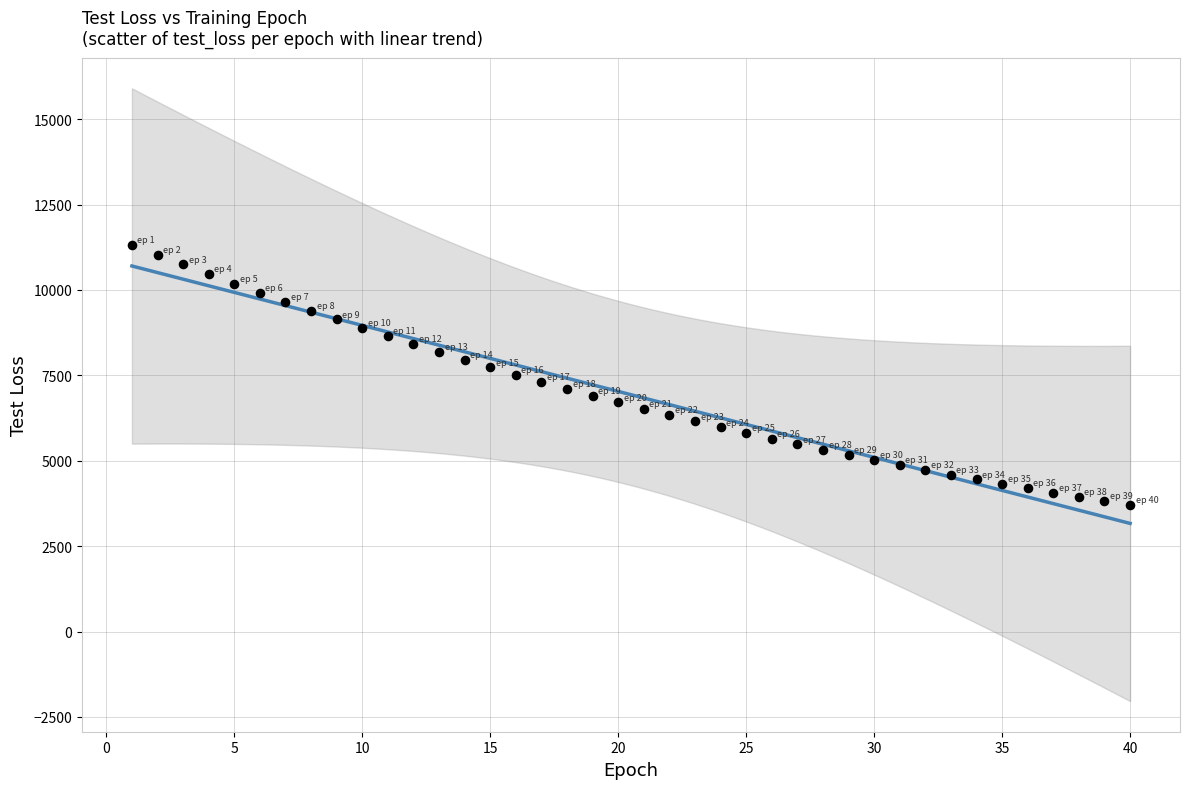

What is the range of Y values (max minus min)?

7598.6